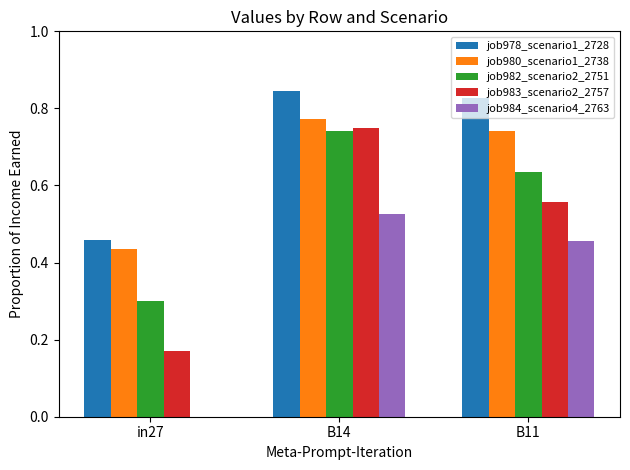

Is the value of job982_scenario2_2751 at in27 greater than the value of job983_scenario2_2757 at B14?

No